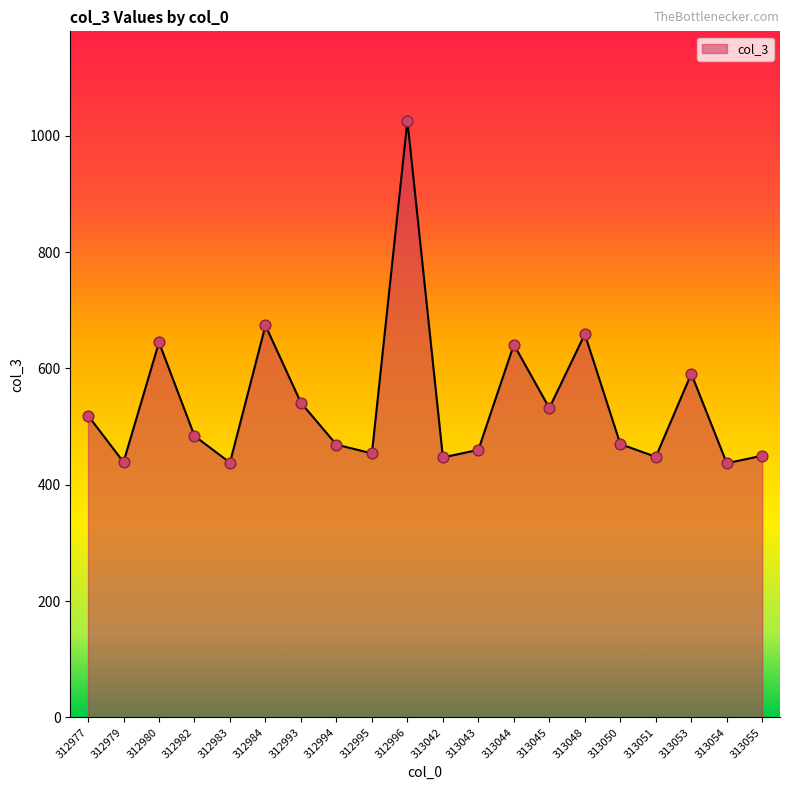

What is the change in value from 312977 to 312980?

+126